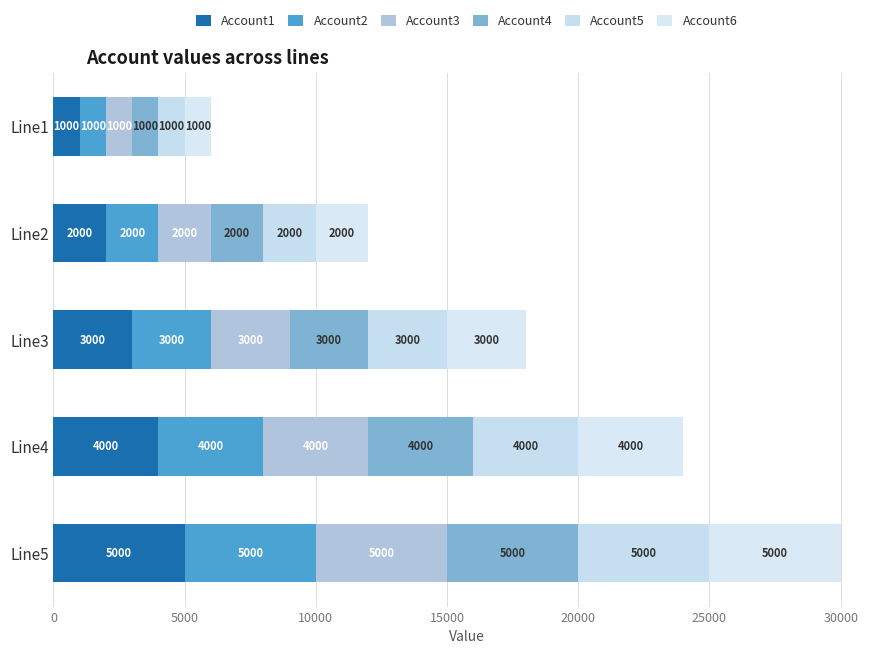

How many data points does each series have?

5